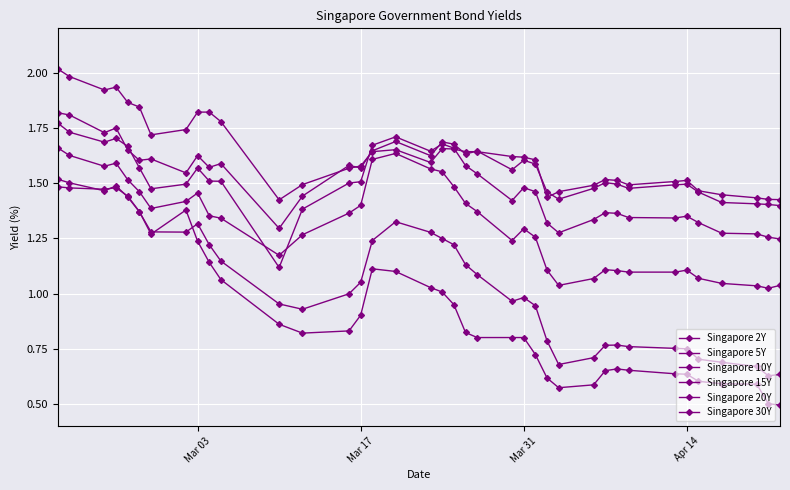

Does the chart display data point markers on the line(s)?

Yes